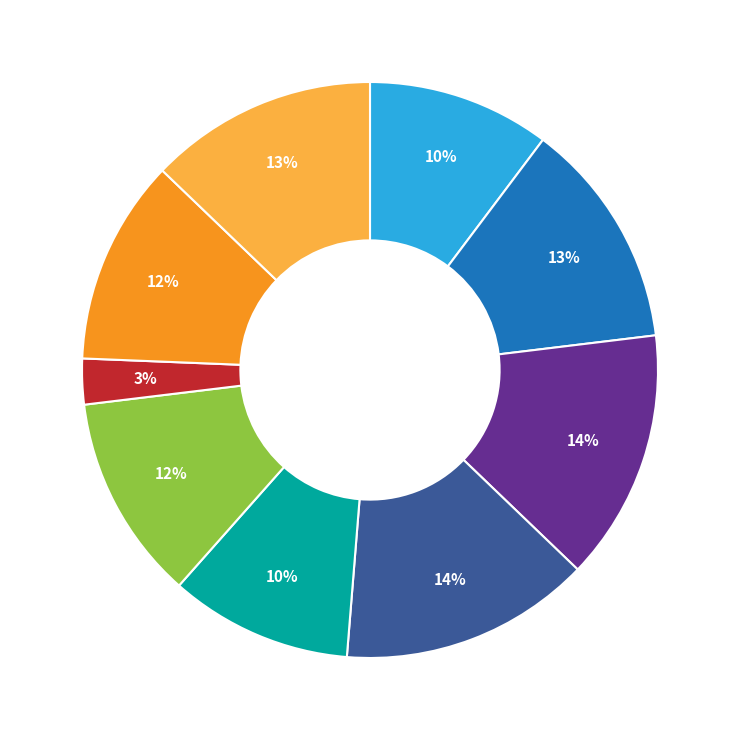

Is there any slice that represents more than half of the pie?

No